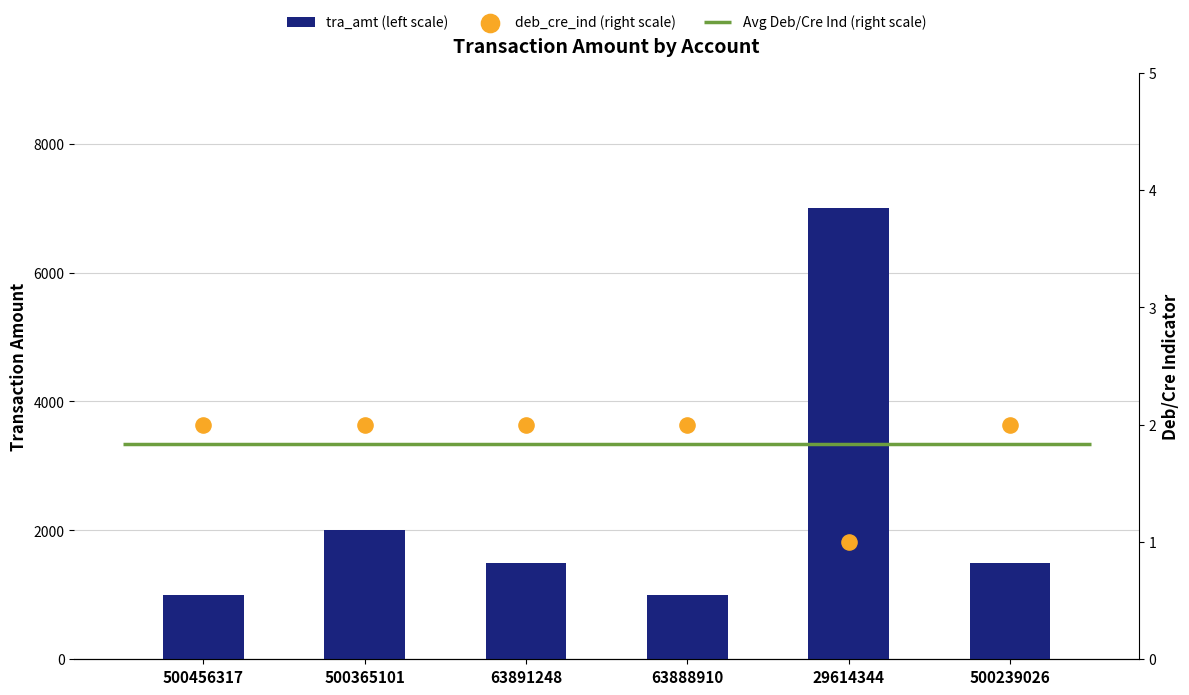

At which category is the sum across all series the highest?

29614344